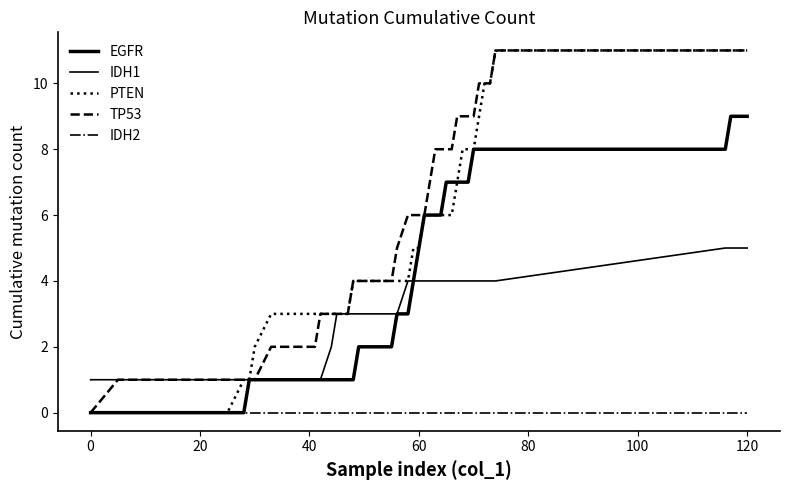

How many lines are shown in the chart?

5